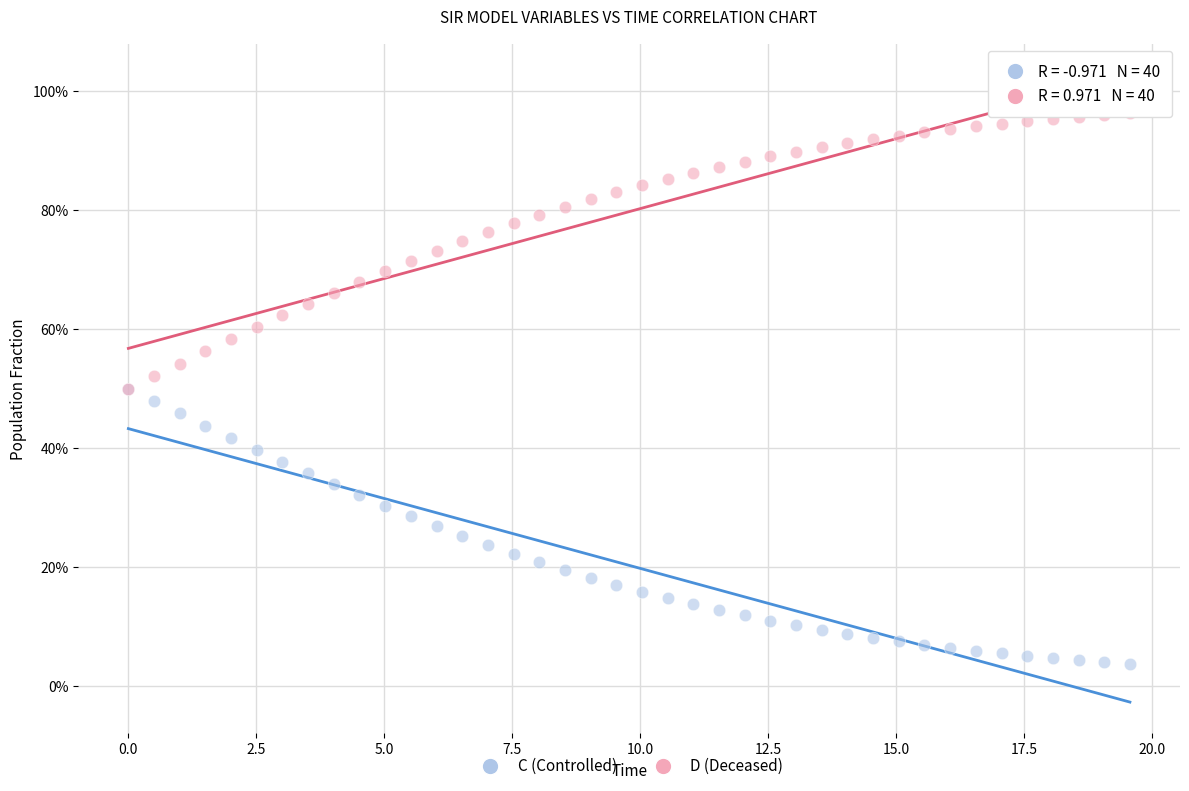

What are all the series names shown in the legend?

C (Controlled), D (Deceased)